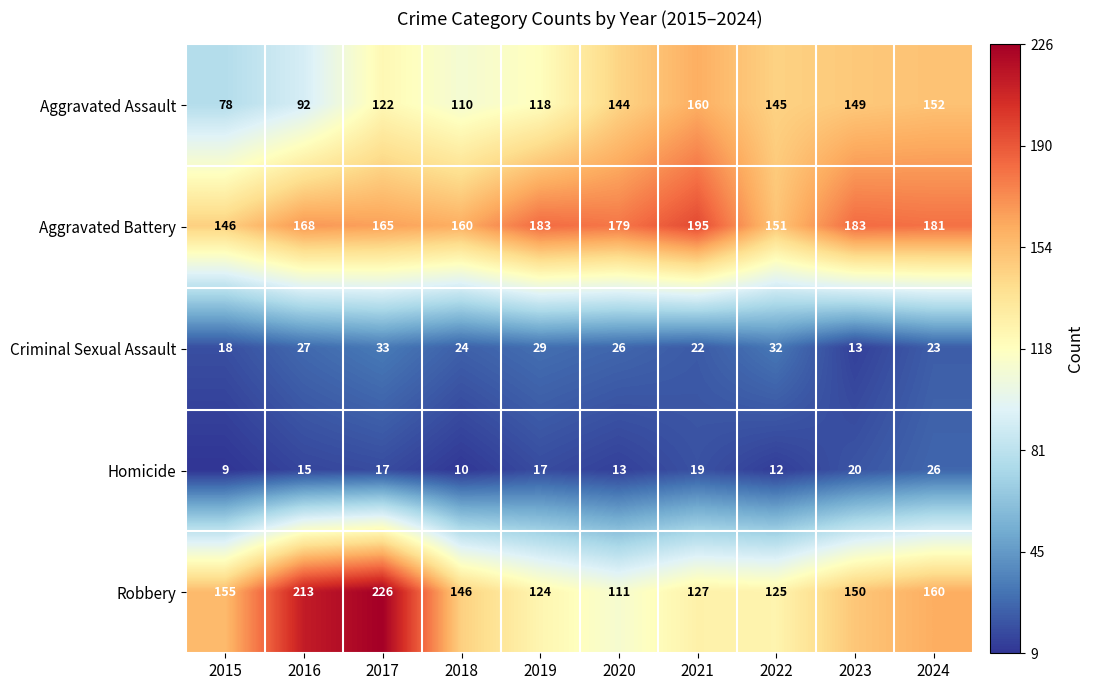

What is the sum of all Homicide values?

158